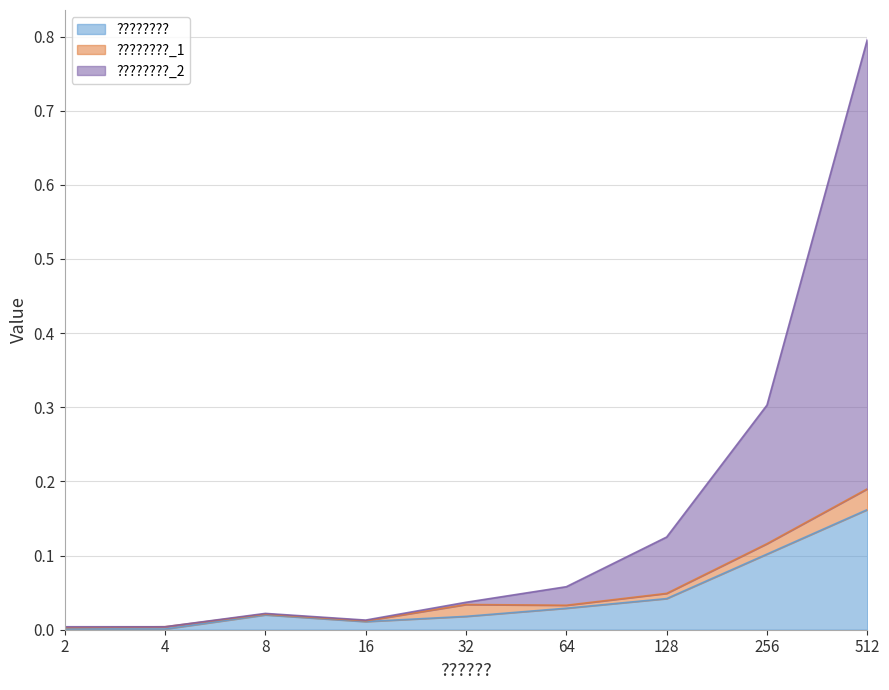

True or false: ???????? and ????????_2 intersect in this chart.

False